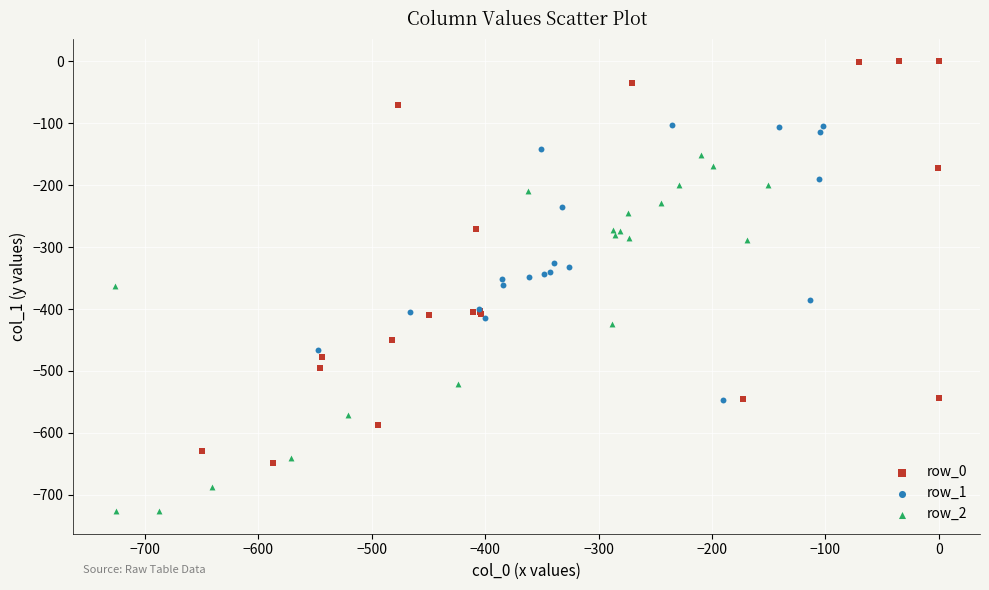

Which series has the widest spread of Y values?

row_0